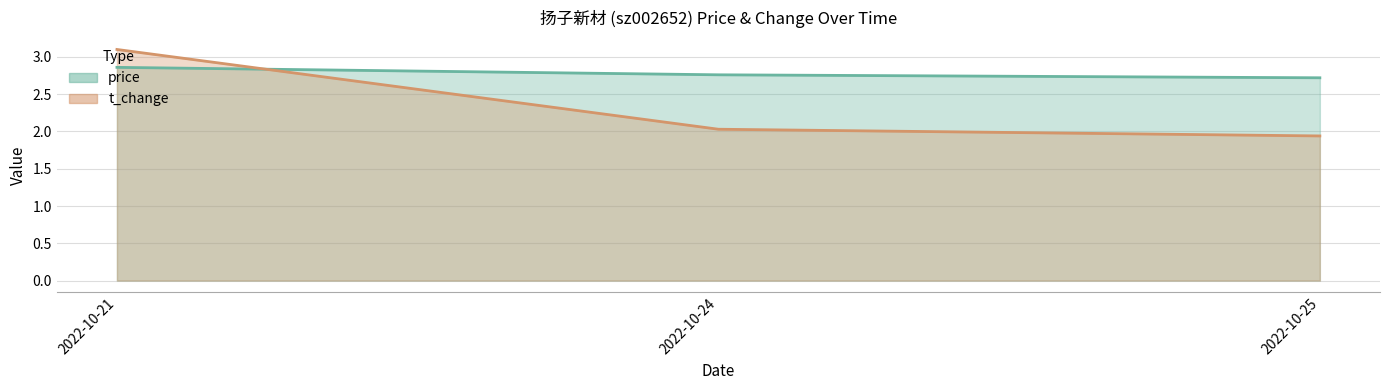

Which series has the largest total across all categories?

price